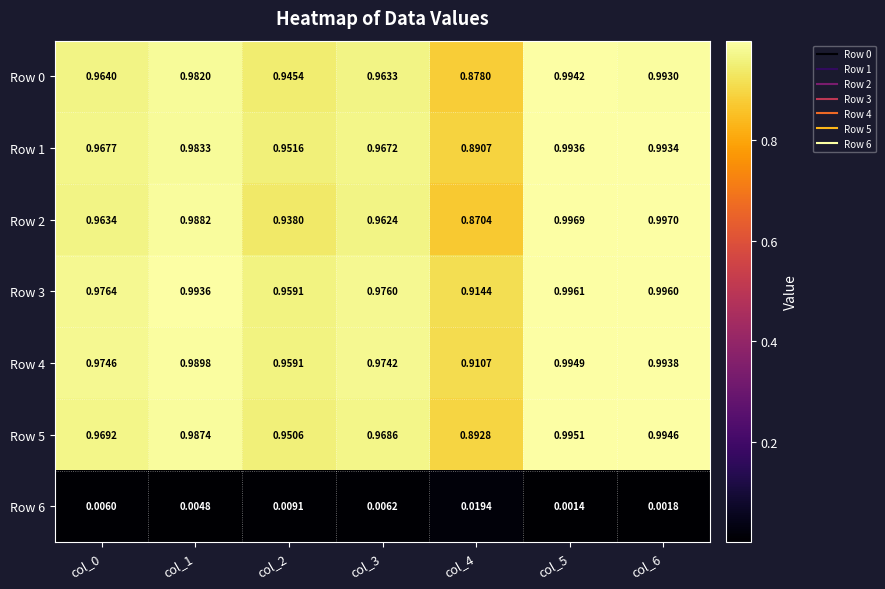

Is the value of Row 0 at col_6 greater than the value of Row 1 at col_6?

No